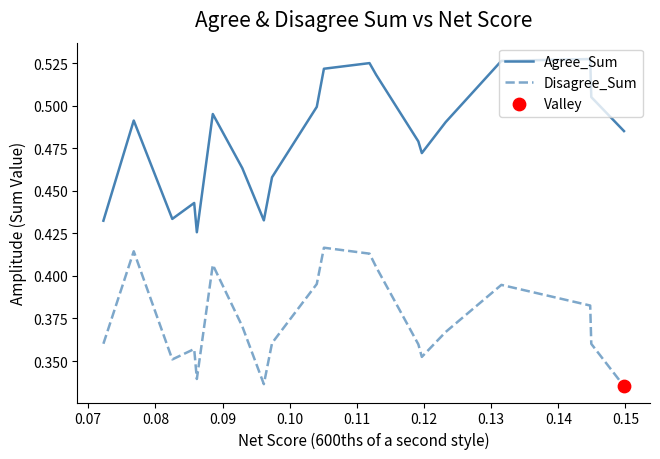

Which series has the largest total across all categories?

Agree_Sum